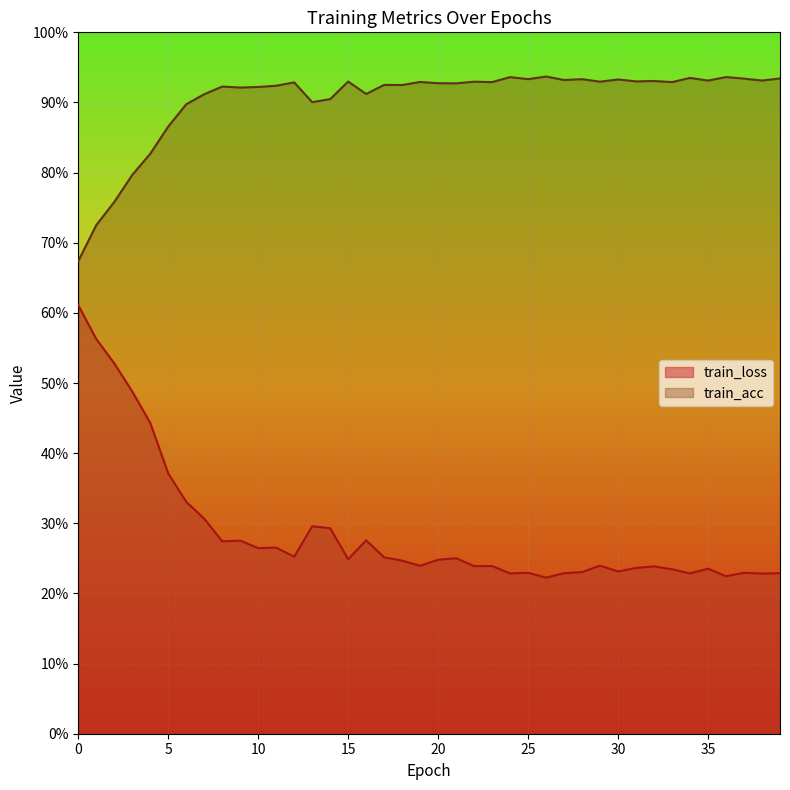

What is the value of the train_loss point at the 38th from the left?

0.2